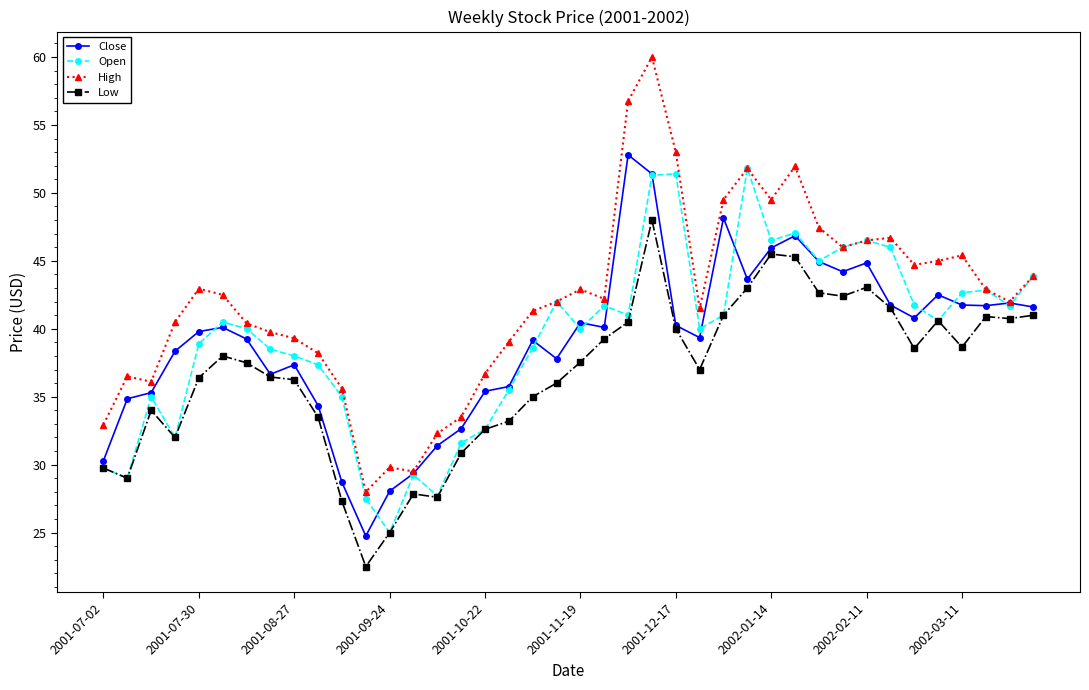

Which series has the largest range (max minus min)?

High